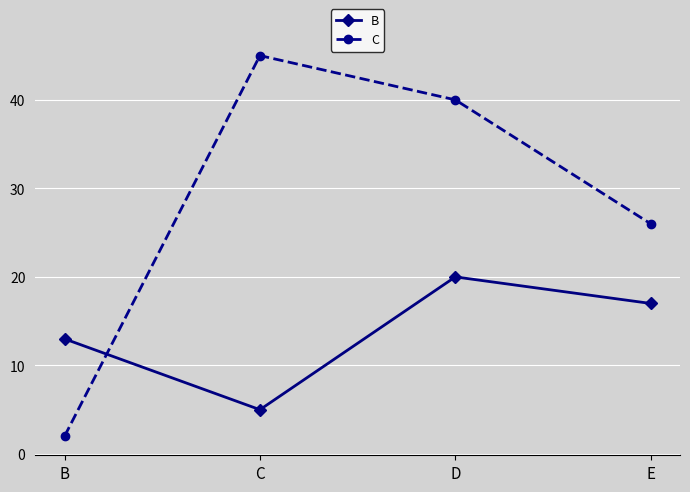

Where do C and B first cross each other?

B and C